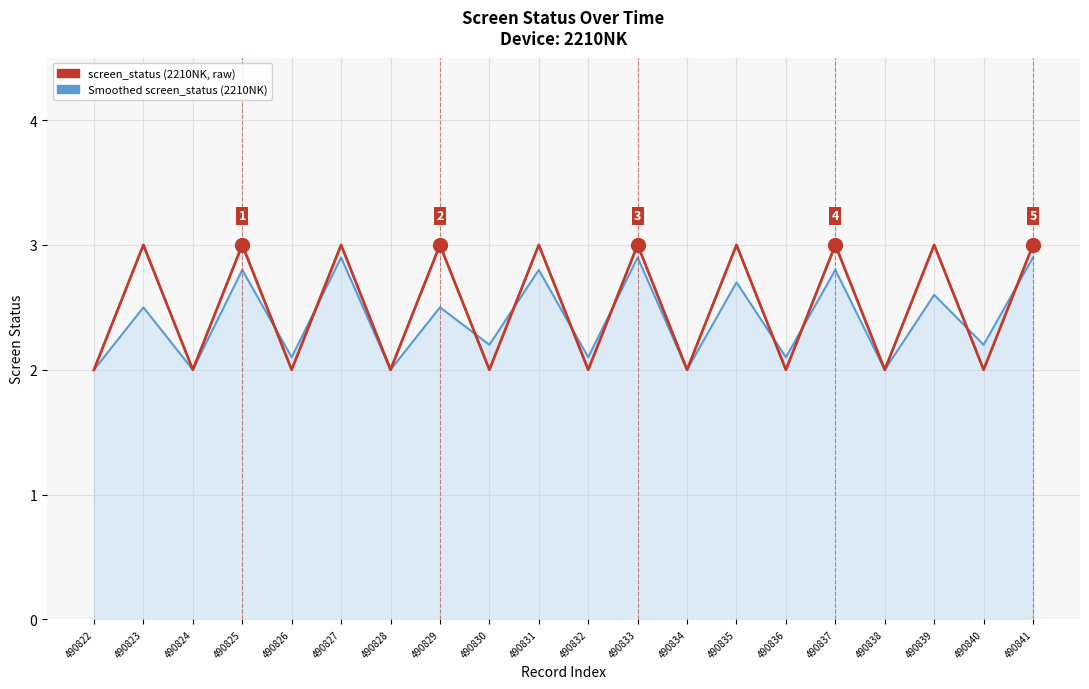

How many interior local peaks does the screen_status (2210NK, raw) series have?

9